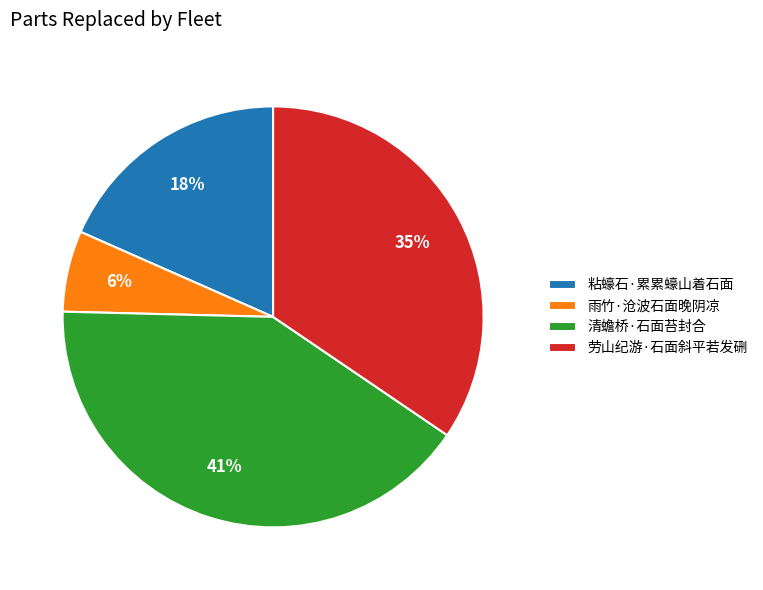

Between 粘蠔石·累累蠔山着石面 and 雨竹·沧波石面晚阴凉, which is larger?

粘蠔石·累累蠔山着石面